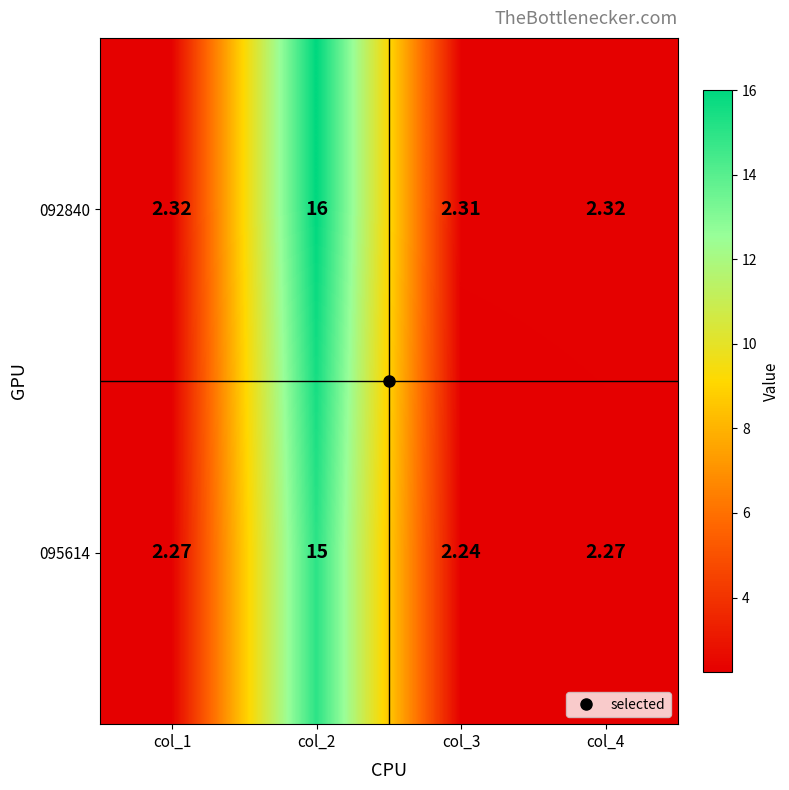

How many categories are shown in the chart?

4